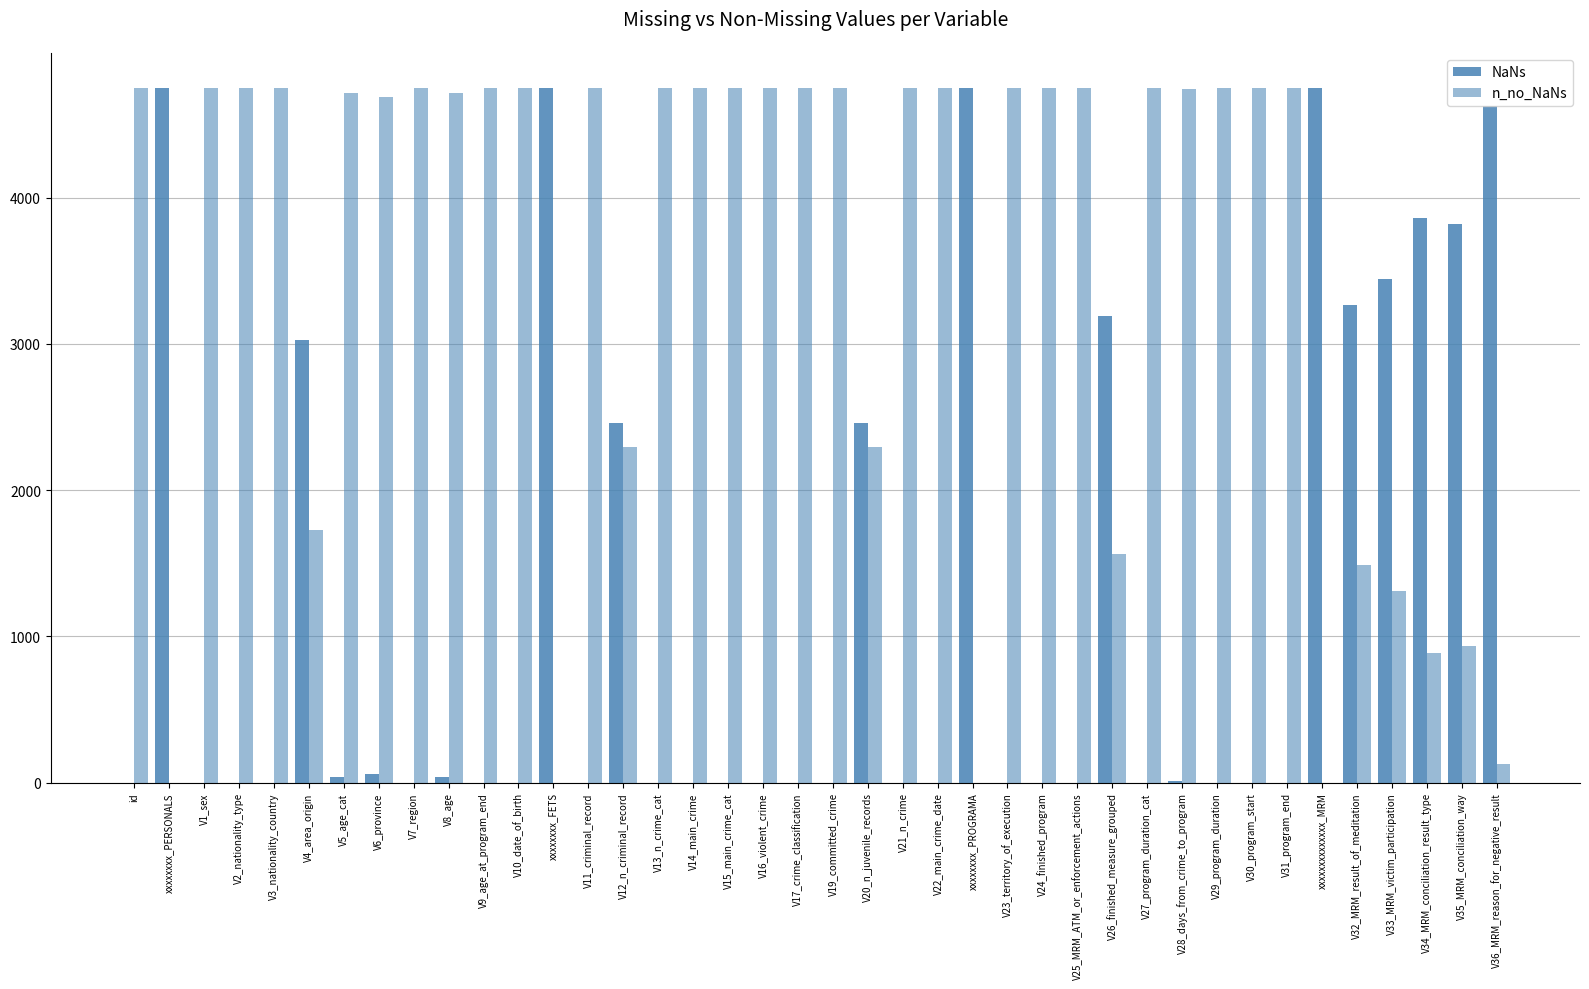

What is the average value of the NaNs series?

1233